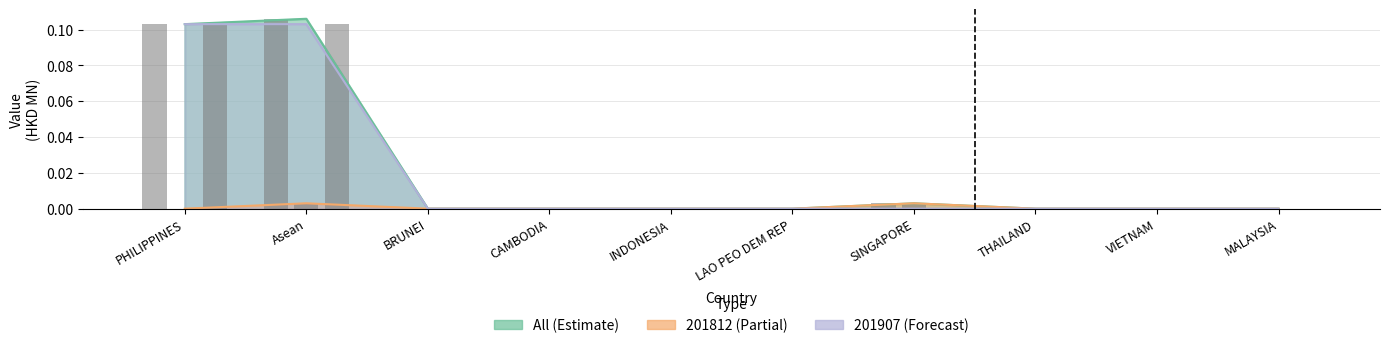

True or false: 201907 has a value of 0.0 at THAILAND.

True